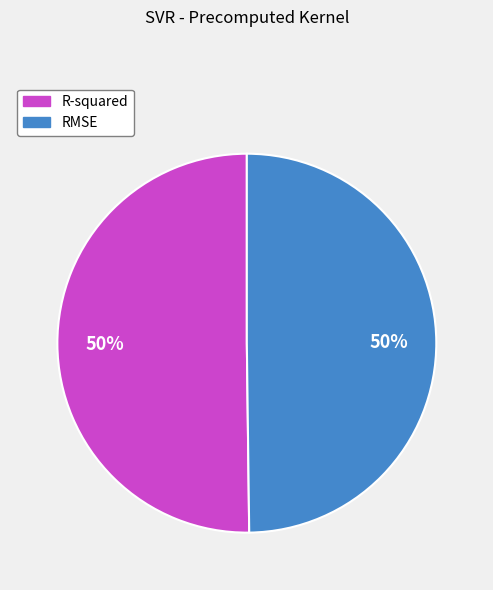

Count the number of slices in the pie.

2